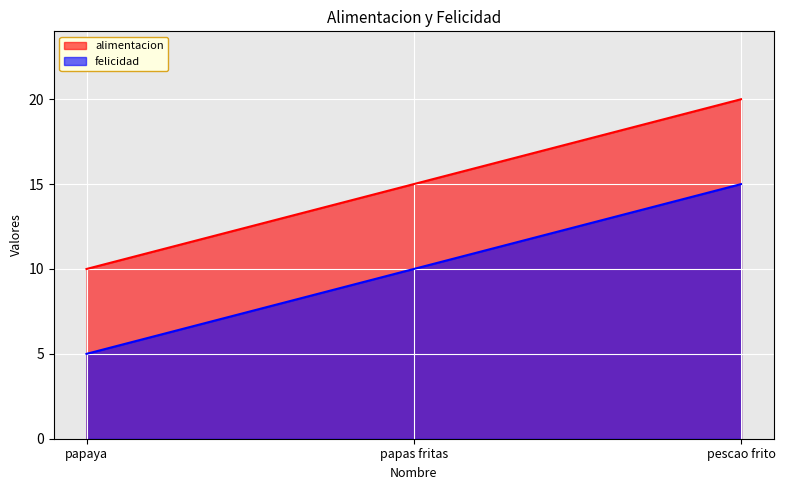

What is the total value across all series at papas fritas?

25